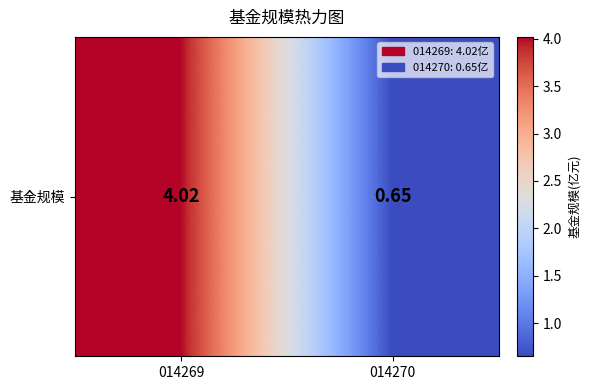

What is the change in value from 014269 to 014270?

-3.4